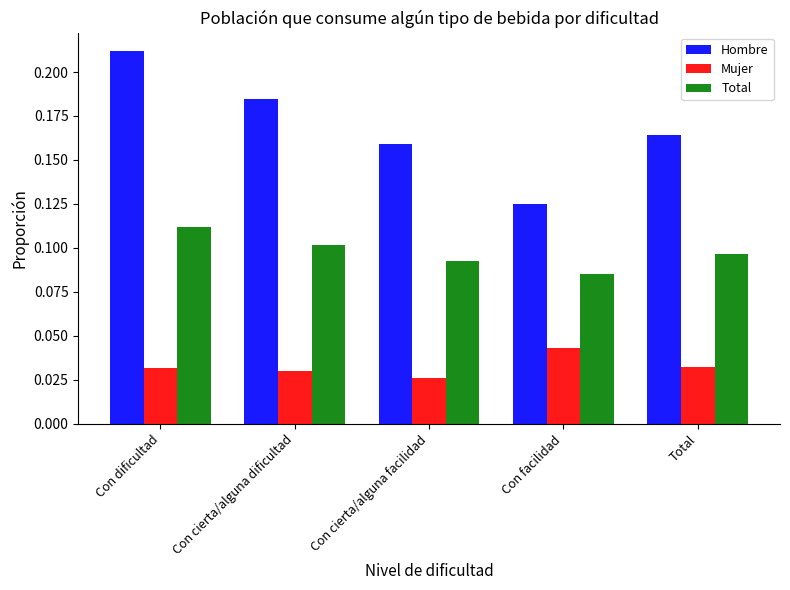

At which category does the chart reach its peak across all series?

Con dificultad